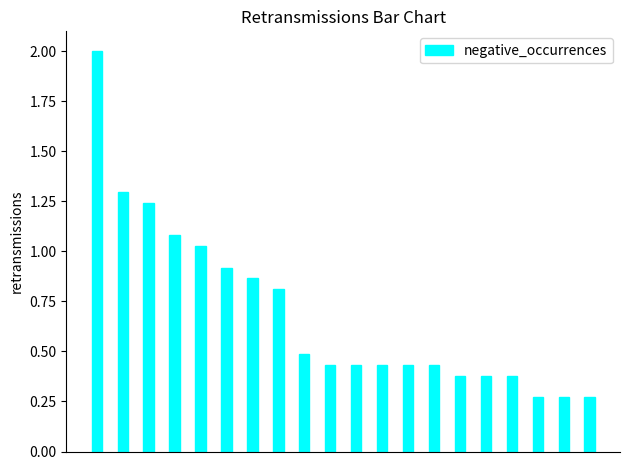

What is the difference between the maximum and minimum values?

1.7